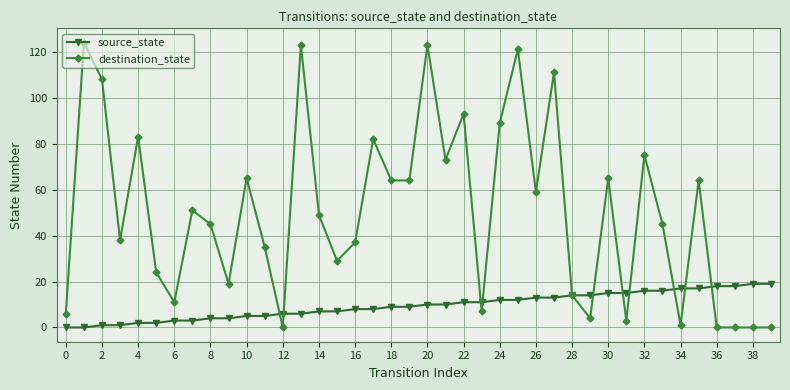

At how many categories does at least one series exceed 96?

6